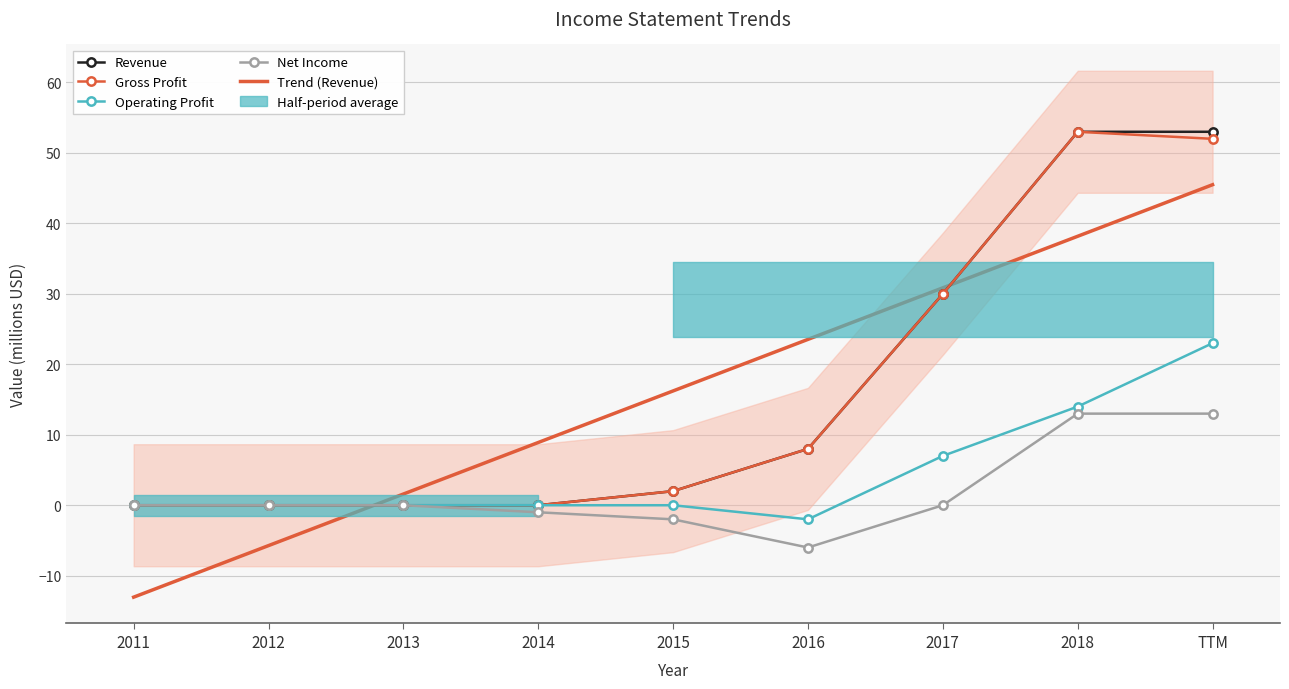

Rank the series by their maximum value, from lowest to highest.

Net Income, Operating Profit, Trend (Revenue), Revenue, Gross Profit